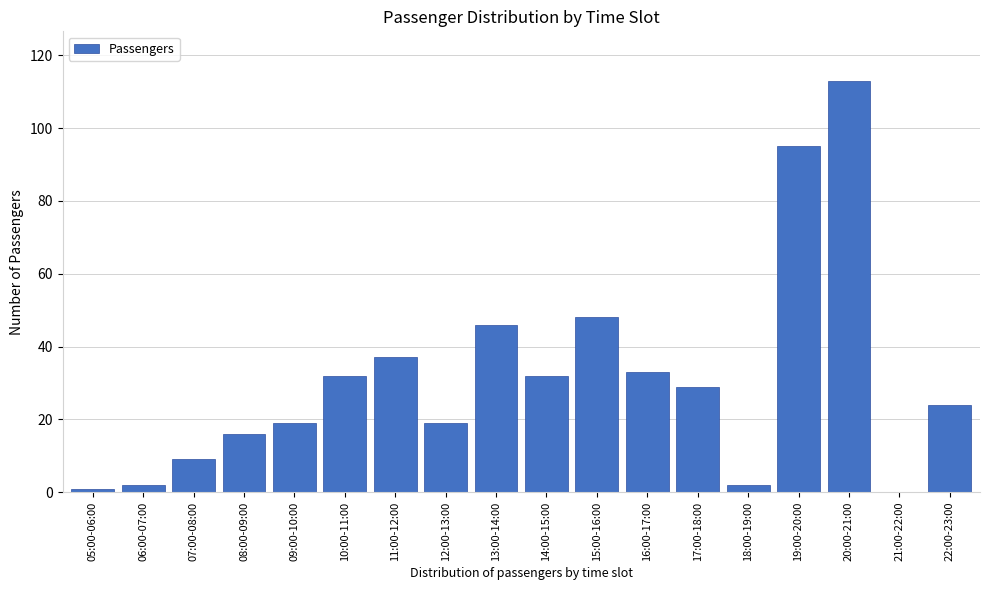

Reading left to right, list all the values displayed in this chart.

05:00-06:00=1	06:00-07:00=2	07:00-08:00=9	08:00-09:00=16	09:00-10:00=19	10:00-11:00=32	11:00-12:00=37	12:00-13:00=19	13:00-14:00=46	14:00-15:00=32	15:00-16:00=48	16:00-17:00=33	17:00-18:00=29	18:00-19:00=2	19:00-20:00=95	20:00-21:00=113	21:00-22:00=0	22:00-23:00=24